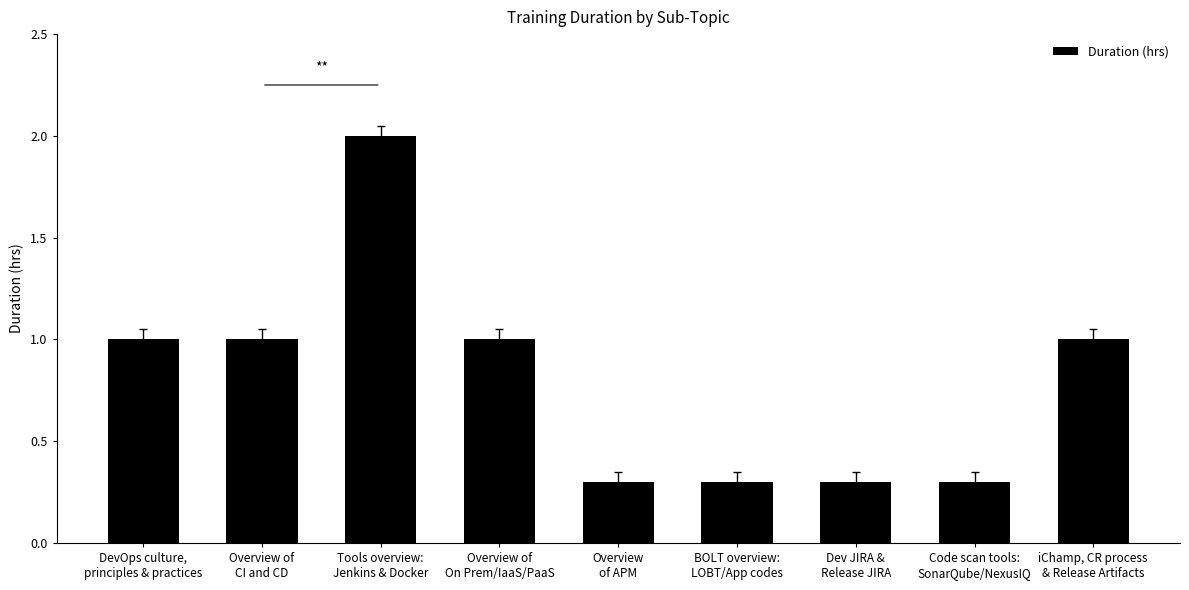

How many values are below 1?

4